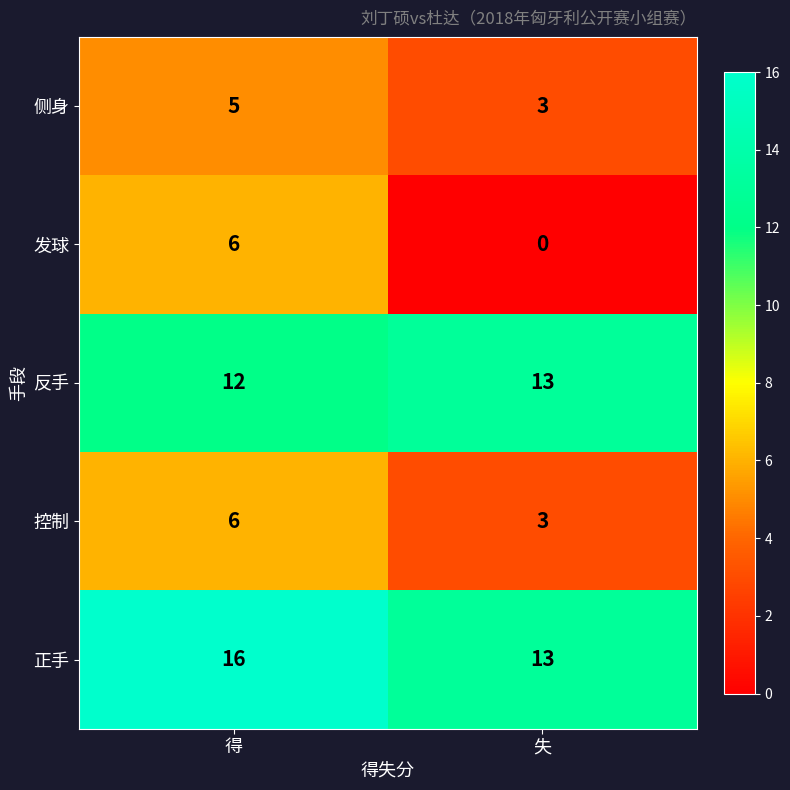

What is the total value across all series at 失?

32